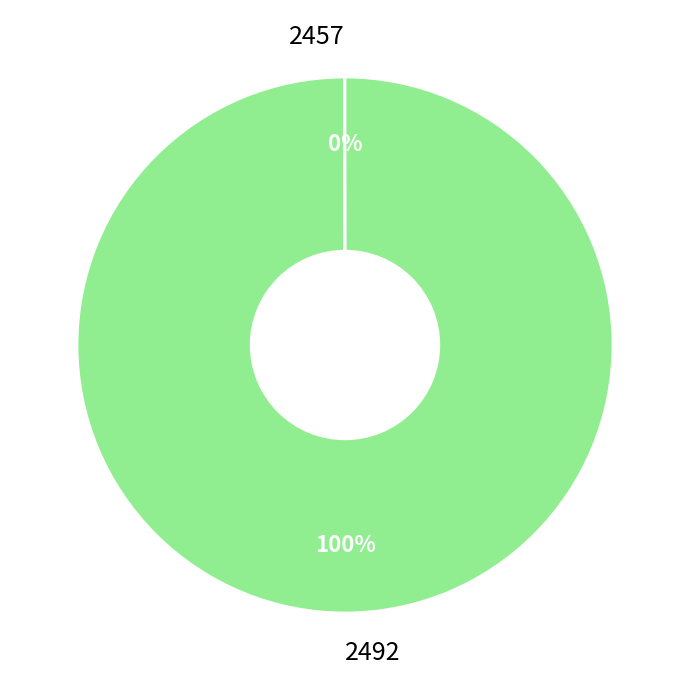

Which slice is the largest?

2492